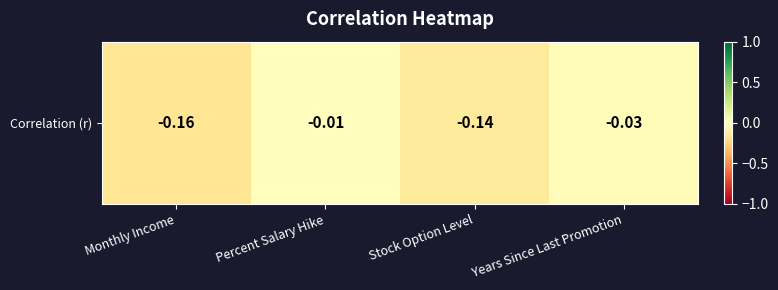

True or false: the data shows -0.1 at Monthly Income.

False